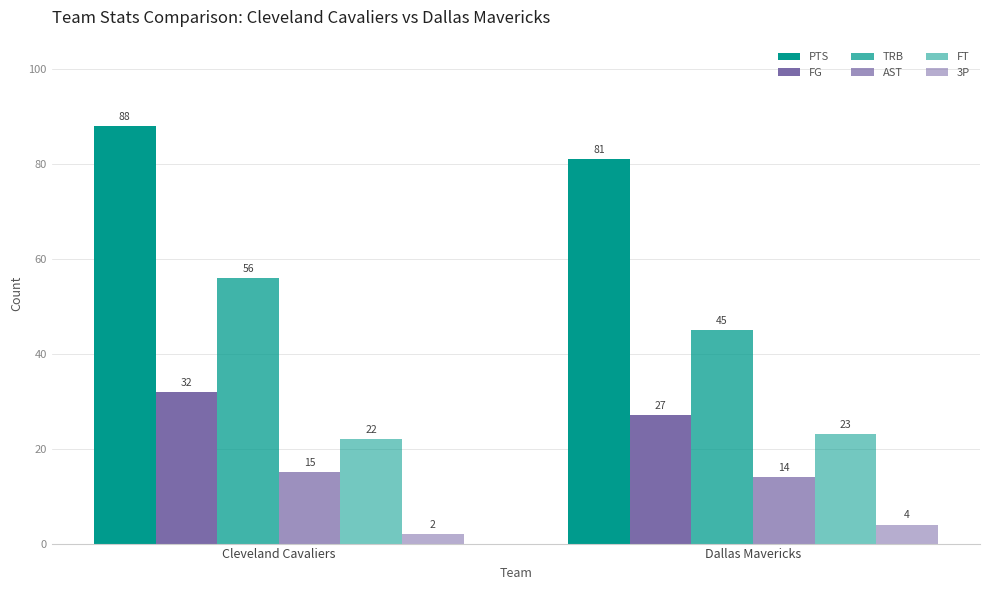

What is the value of the FG bar at the 1st from the left?

32